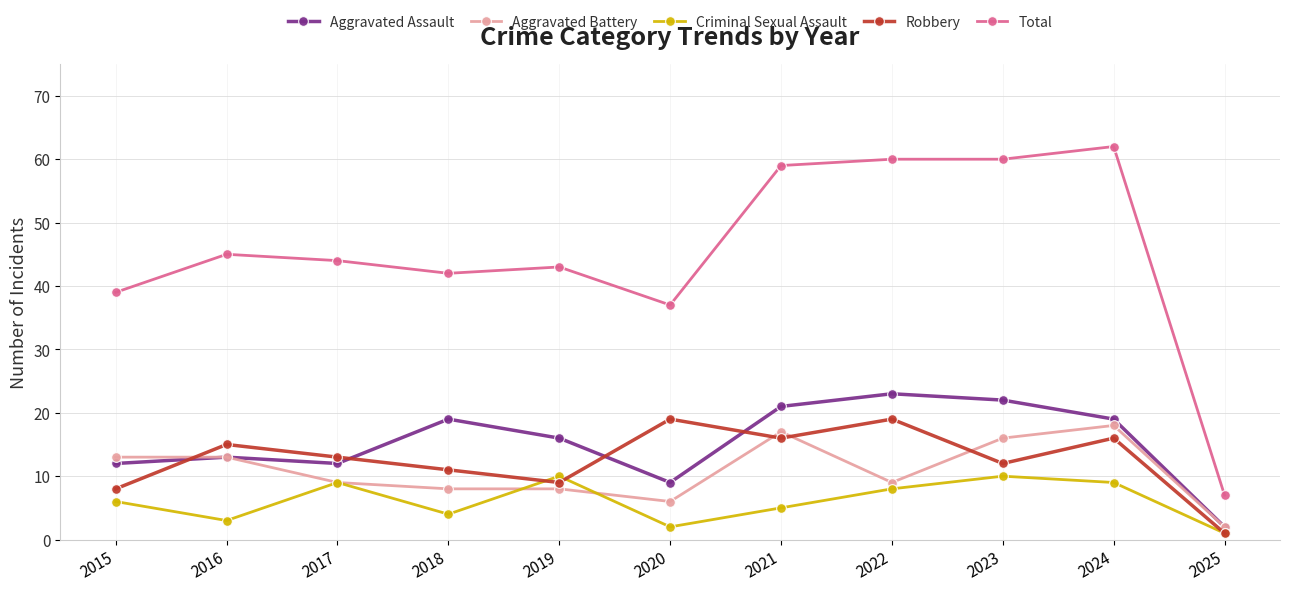

Is it true that Robbery equals 25 at 2022?

False